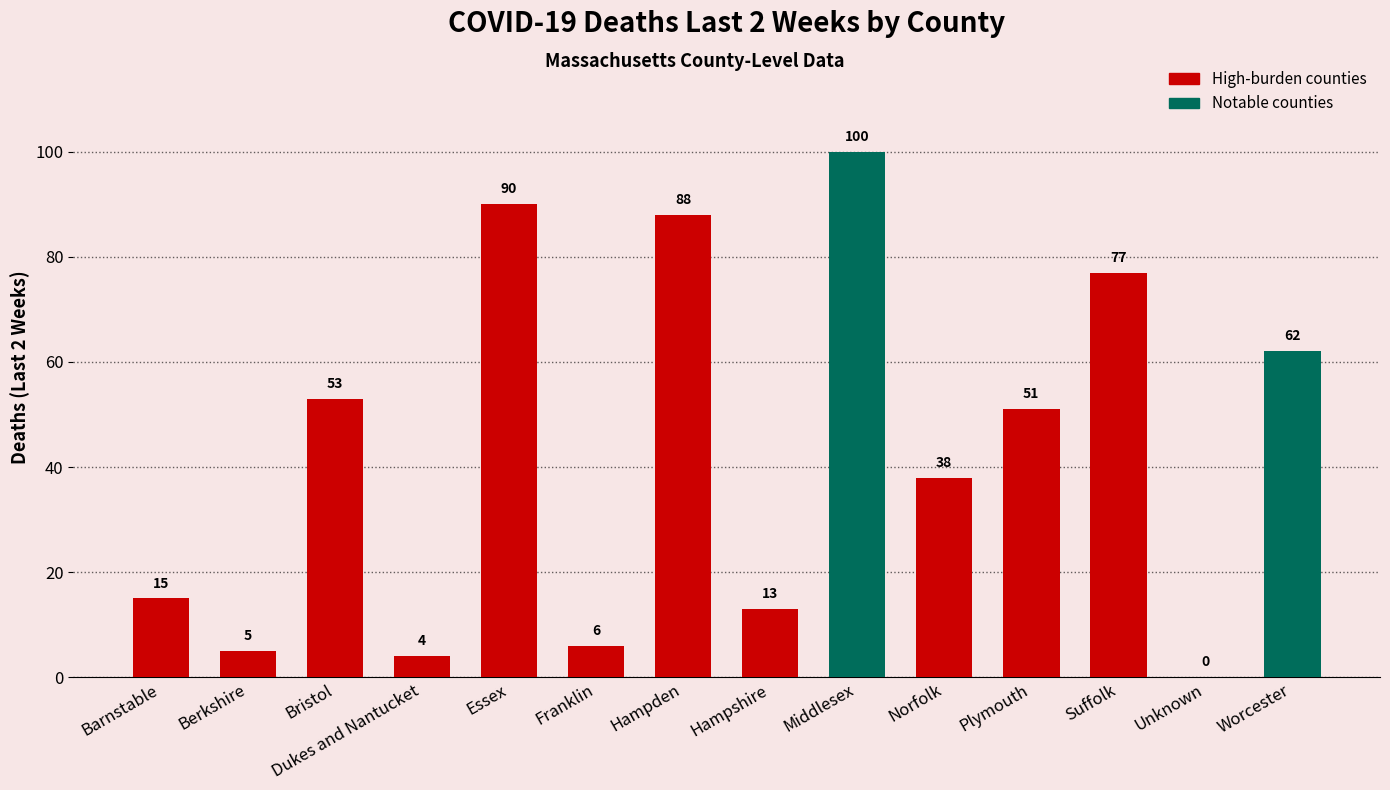

What is the change in value from Plymouth to Suffolk?

+26